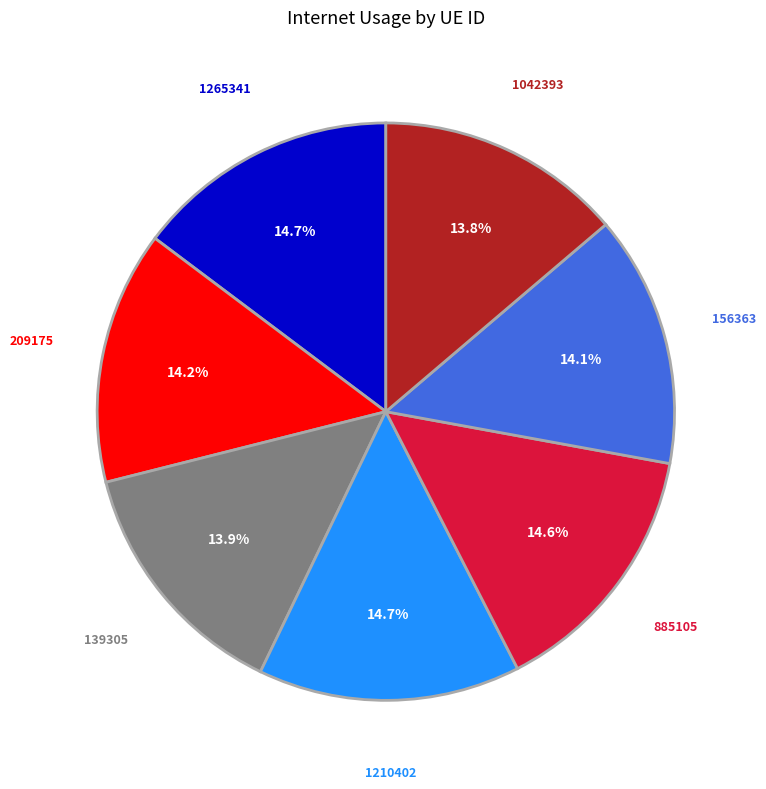

What portion of the pie excludes 1210402?

85.3%